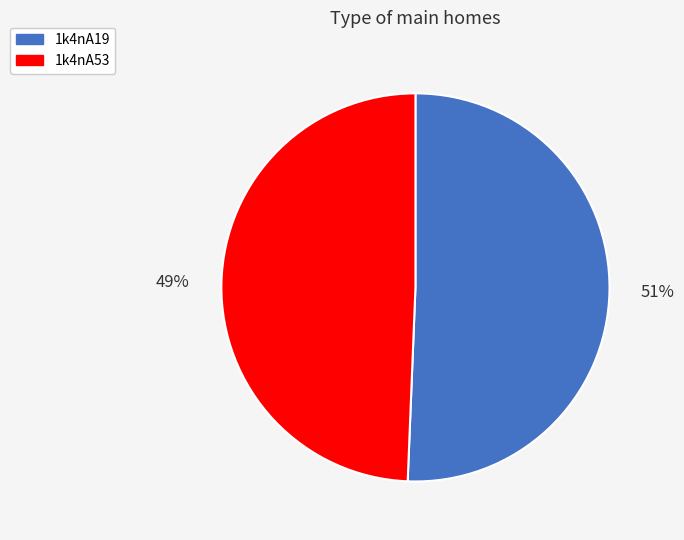

Do 1k4nA53 and 1k4nA19 together represent more than half of the pie?

Yes